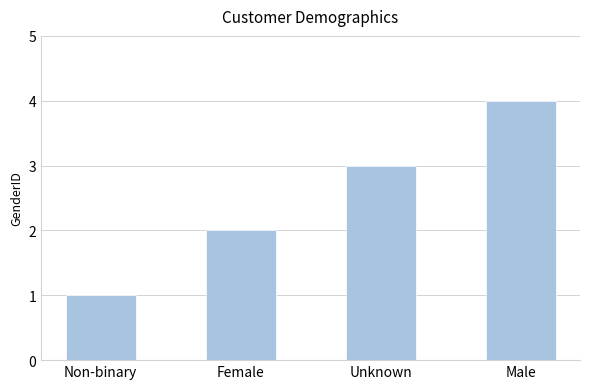

True or false: the data shows 2 at Female.

True